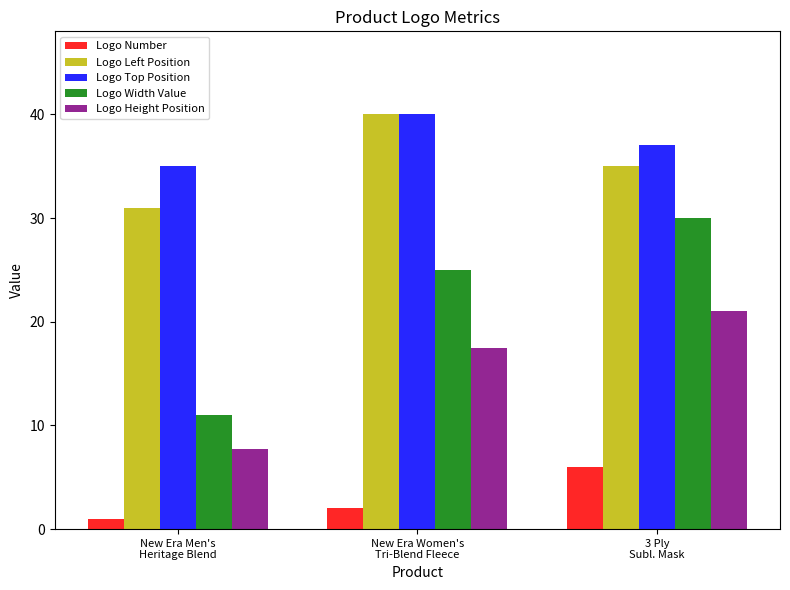

Count the Logo Top Position values in the range 35 to 40.

3